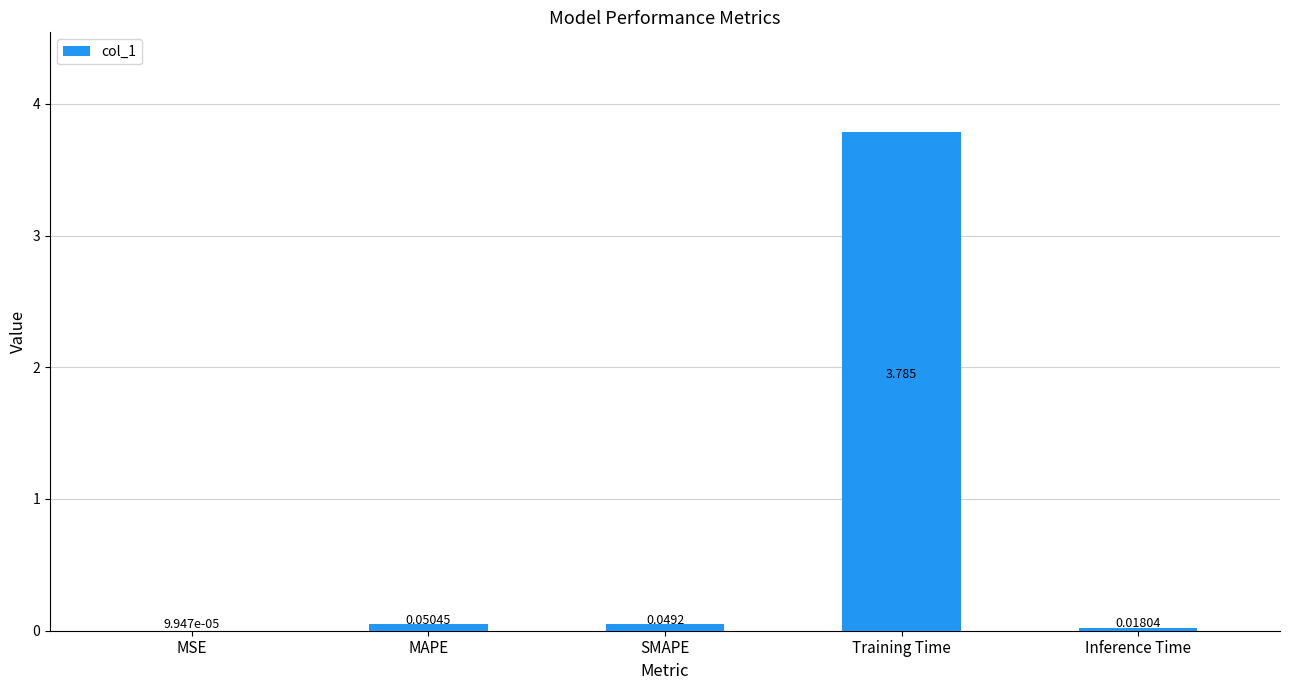

Where is the data nearest to the value 1?

MAPE